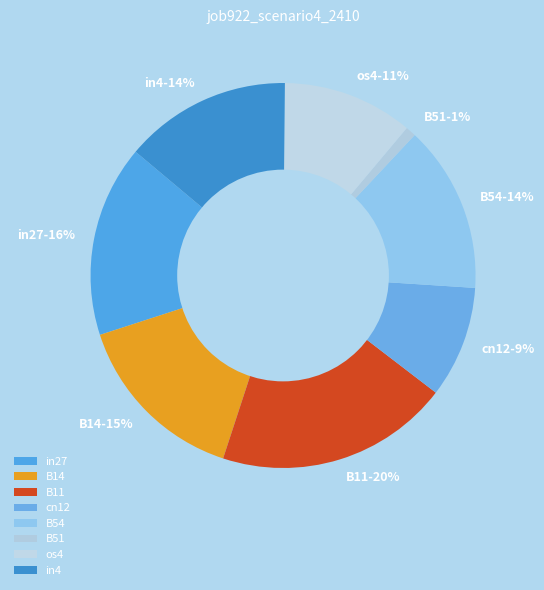

Does any single category account for the majority?

No